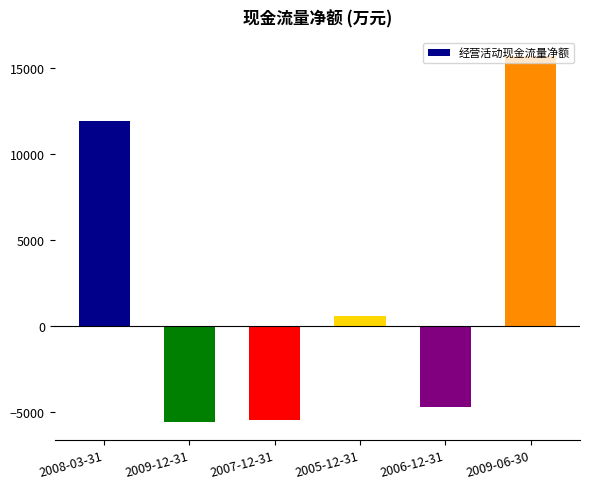

What is the change in value from 2008-03-31 to 2009-06-30?

+3786